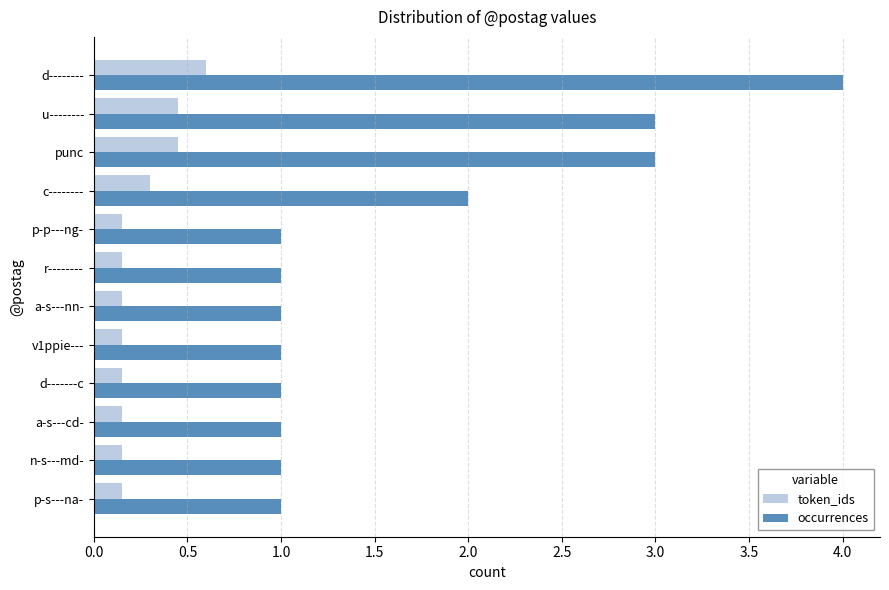

What are all the series names shown in the legend?

token_ids, occurrences